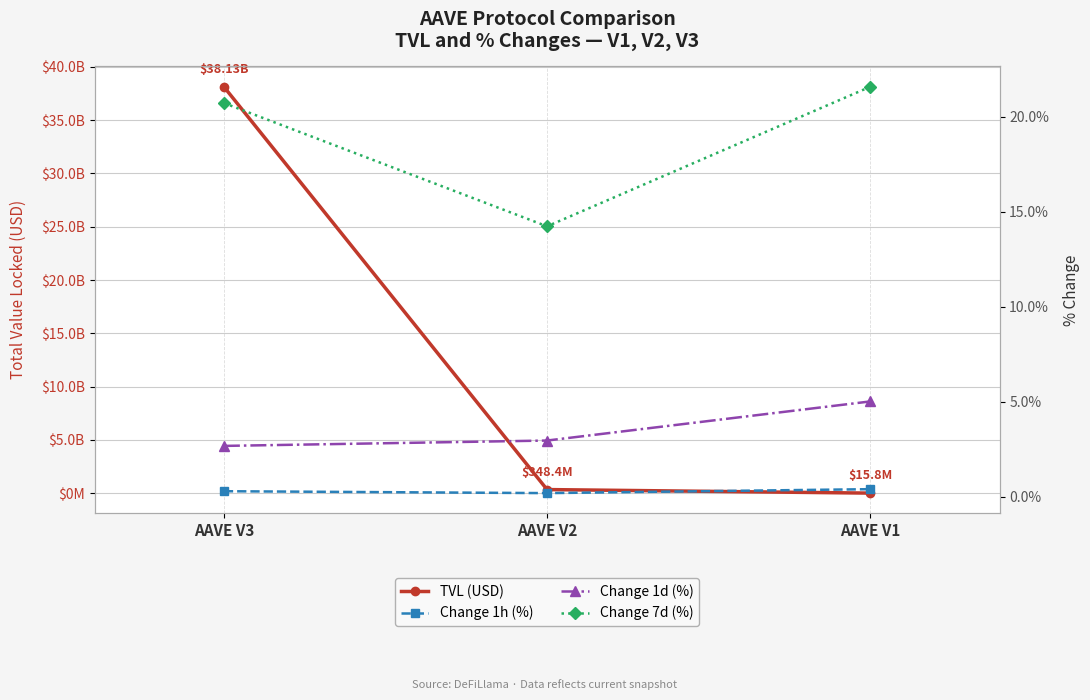

List the series in order of their peak value, highest first.

TVL (USD), Change 7d (%), Change 1d (%), Change 1h (%)